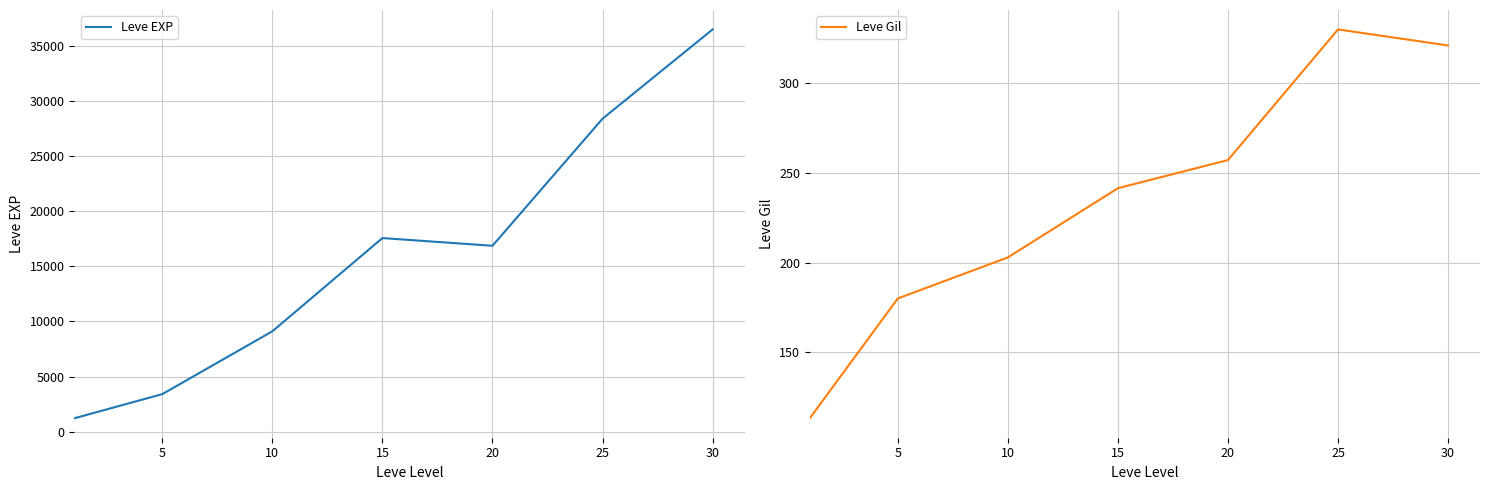

List the series in order of their peak value, lowest first.

Leve Gil, Leve EXP